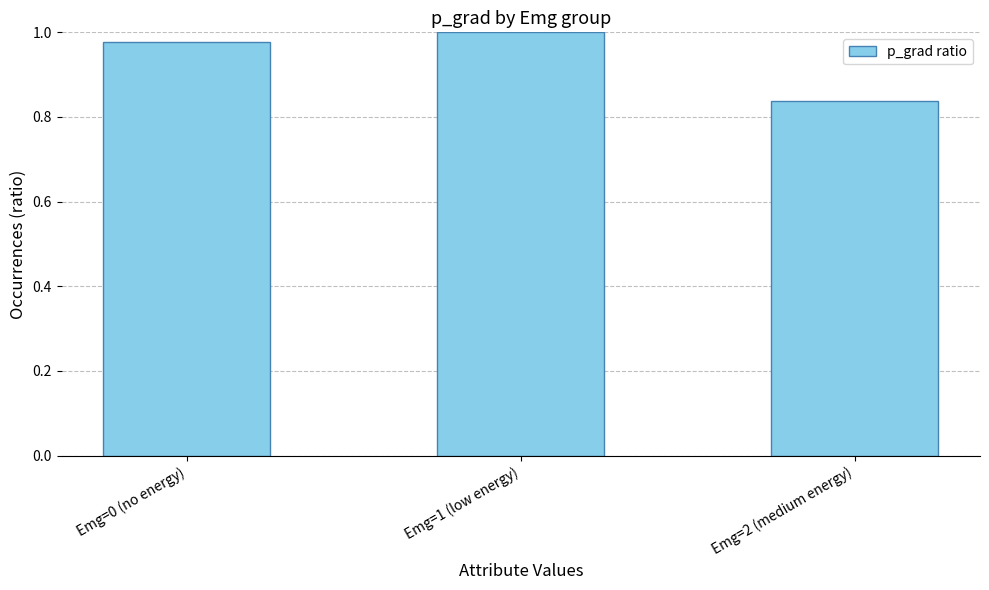

True or false: the data shows 1.0 at Emg=0 (no energy).

True